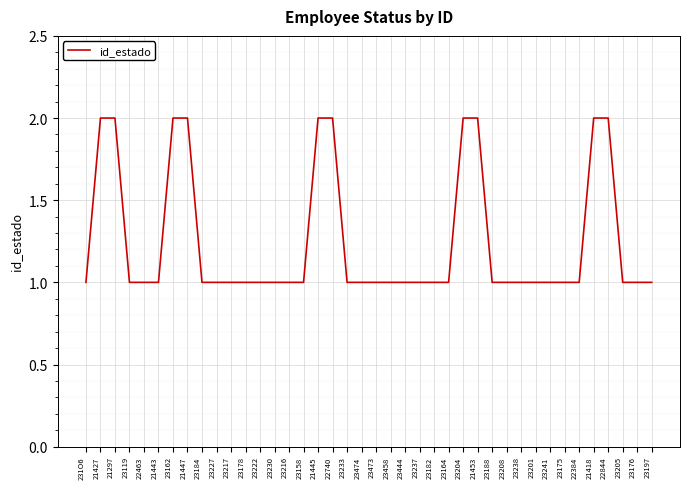

How many lines are shown in the chart?

1